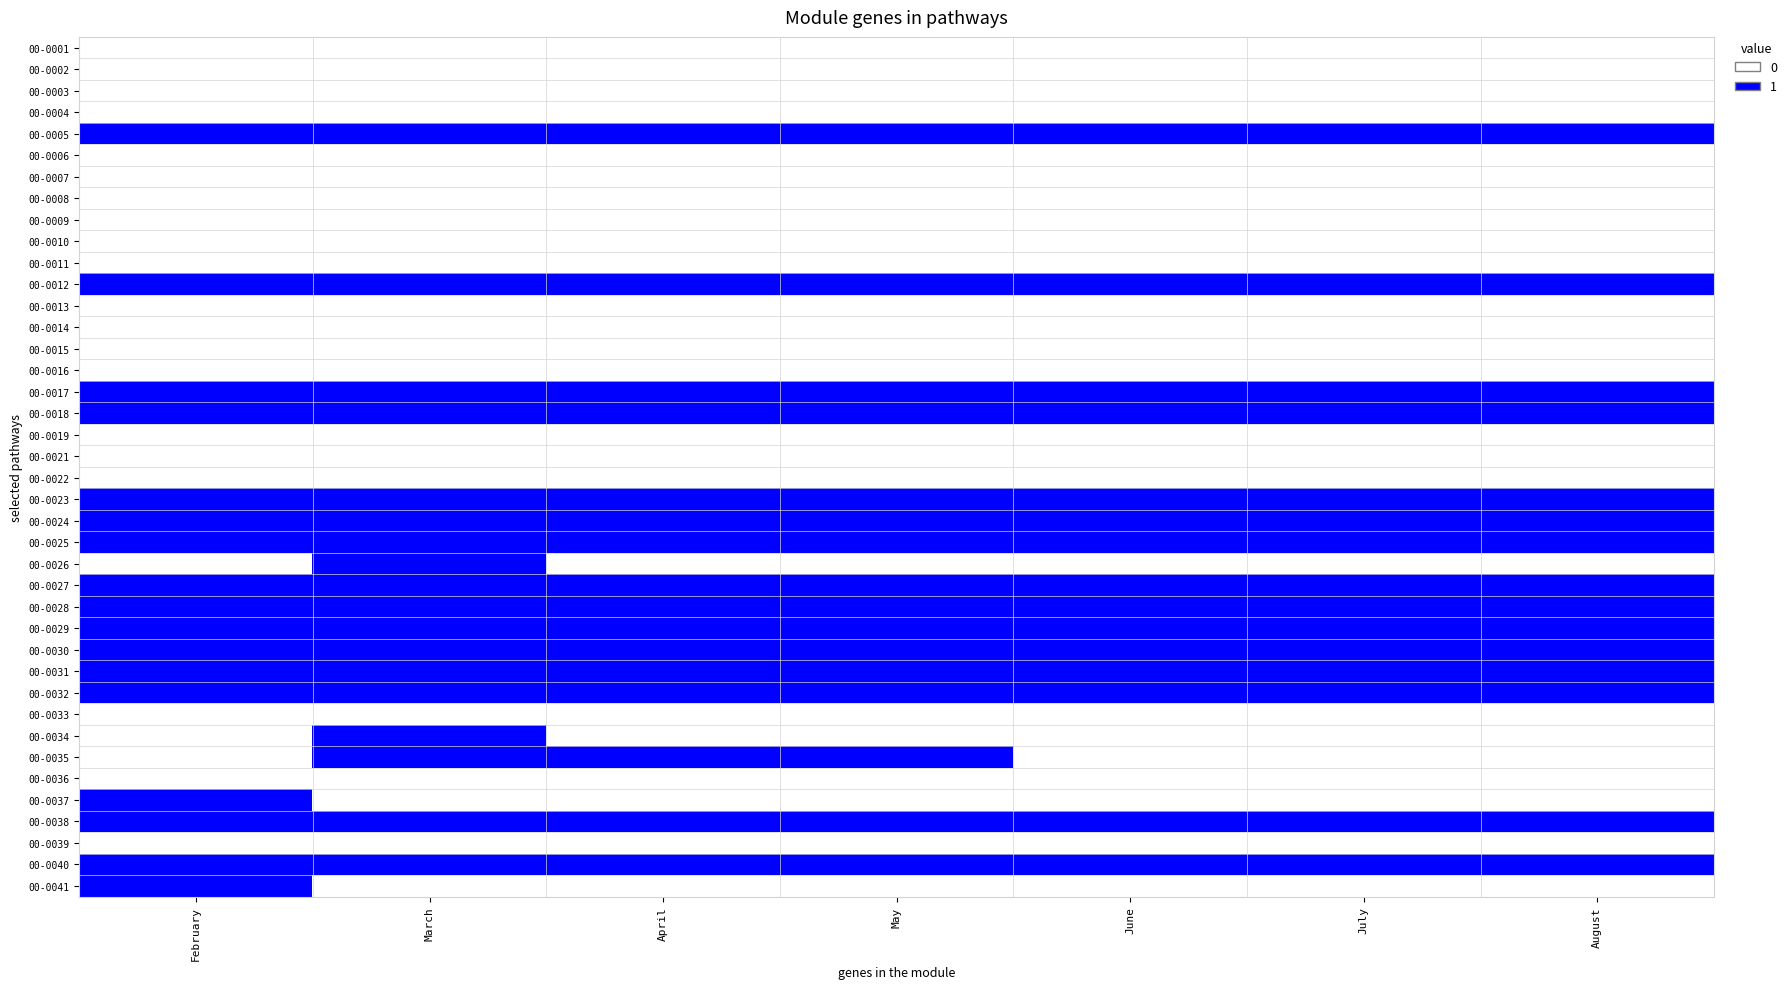

At how many categories does at least one series exceed 0?

7